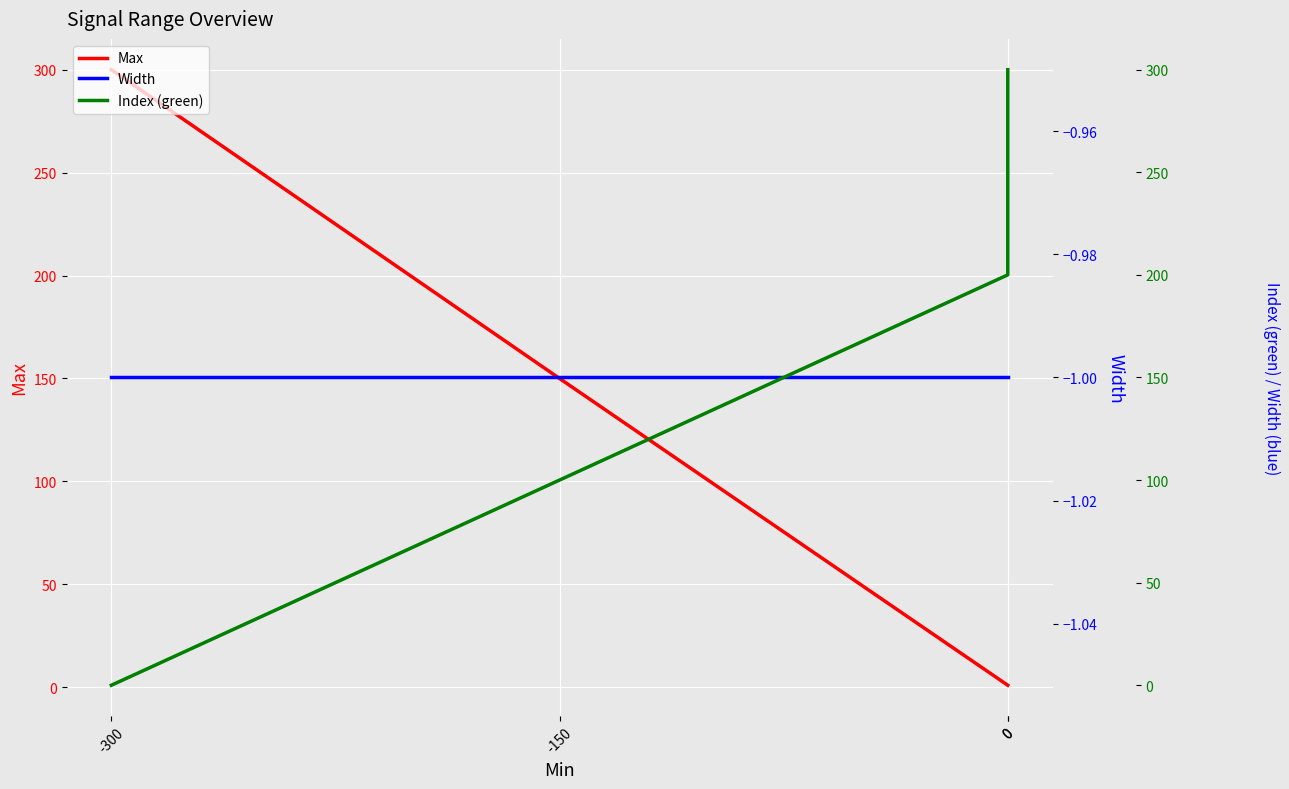

Rank the series by their maximum value, from lowest to highest.

Width, Max, Index (green)